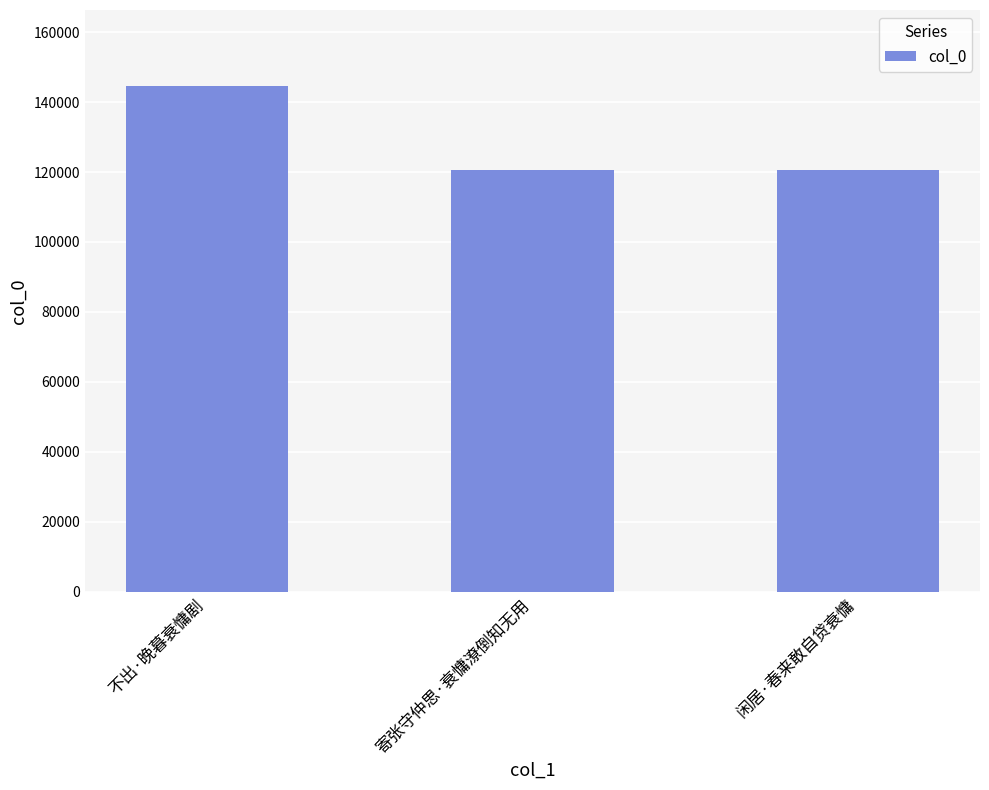

What value does the data have at 寄张守仲思·衰慵潦倒知无用?

120607